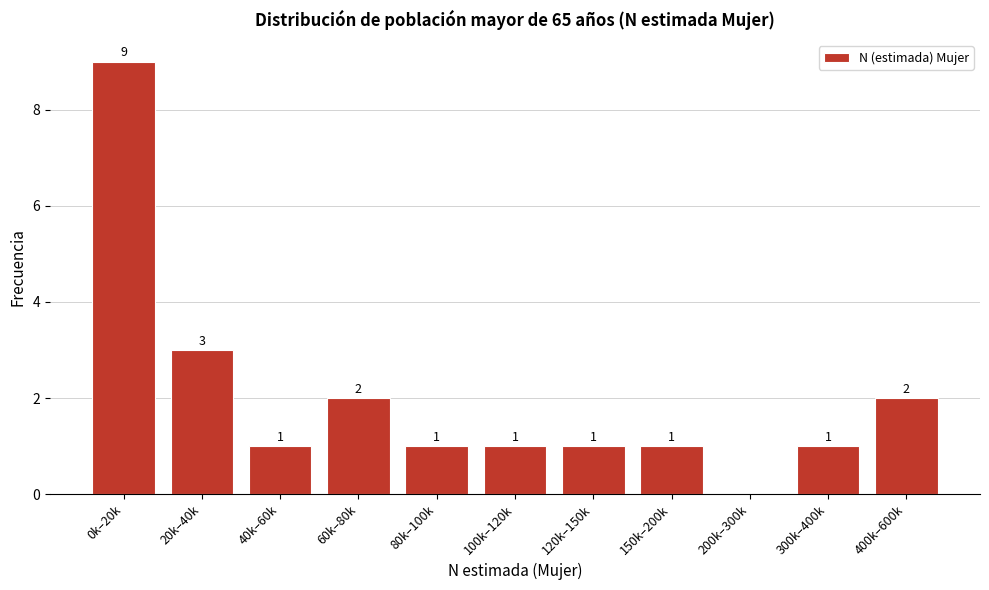

Reading left to right, extract all data points from this chart.

0k–20k=9	20k–40k=3	40k–60k=1	60k–80k=2	80k–100k=1	100k–120k=1	120k–150k=1	150k–200k=1	200k–300k=0	300k–400k=1	400k–600k=2